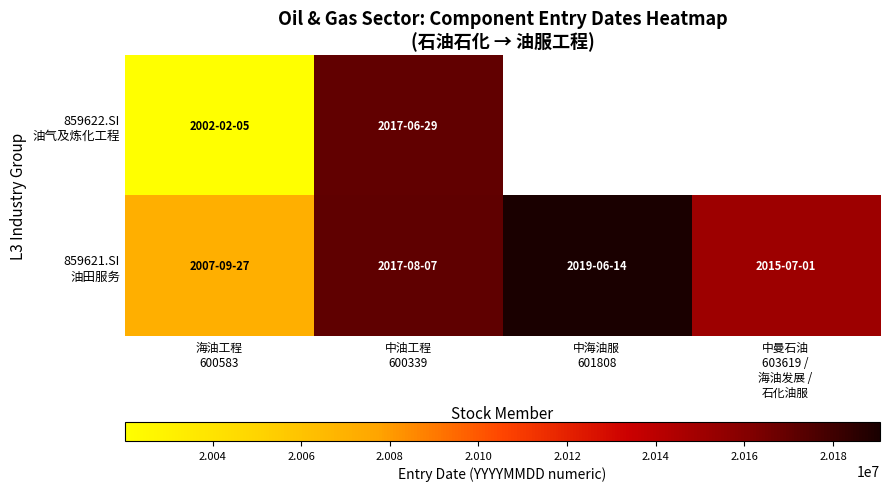

Which series has the largest range (max minus min)?

859622.SI 油气及炼化工程